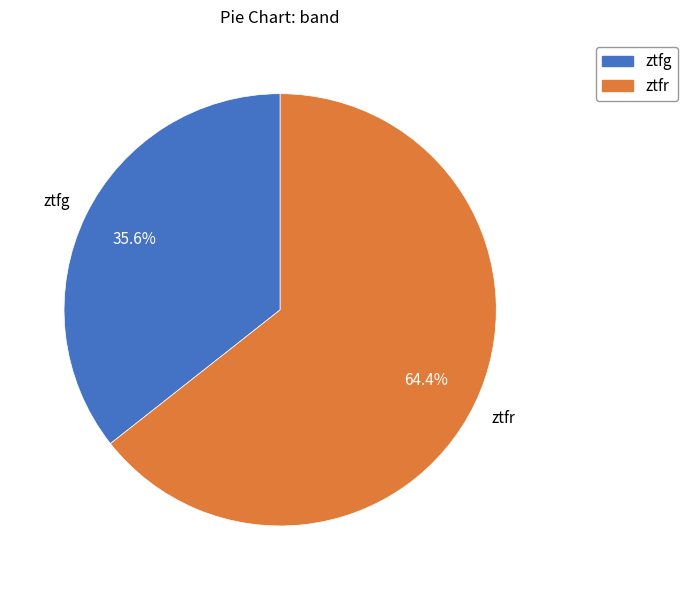

To the nearest percent, what is the combined percentage of ztfg and ztfr?

100%